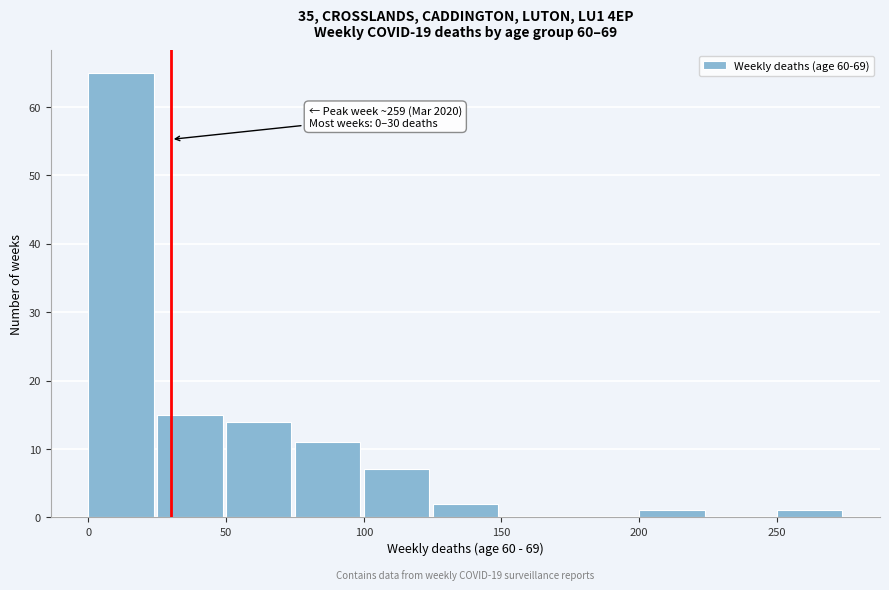

Over which range of the x-axis is the bar tallest?

0 to 25